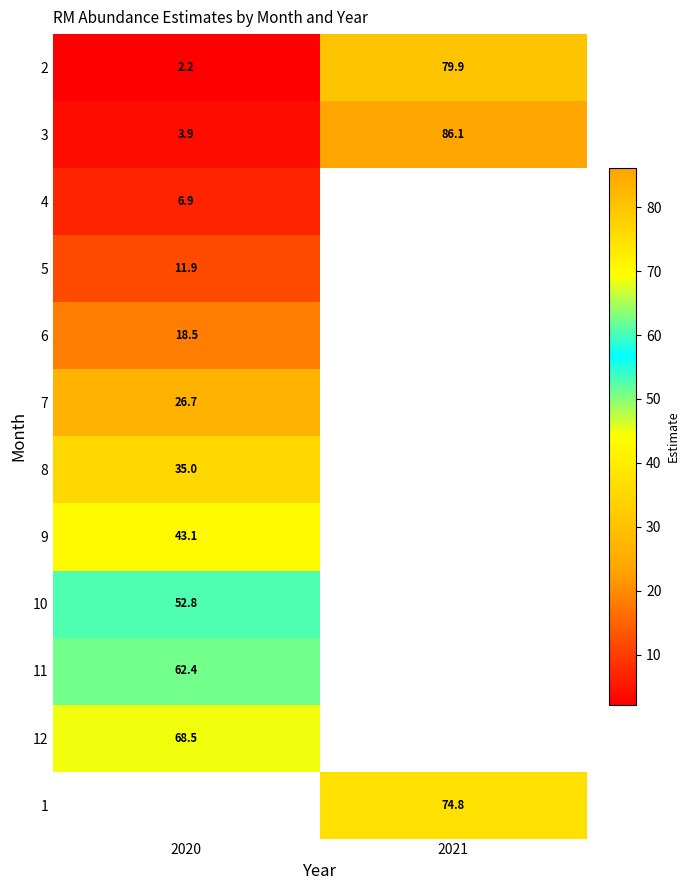

True or false: 11 has a value of 62.4 at 2020.

True